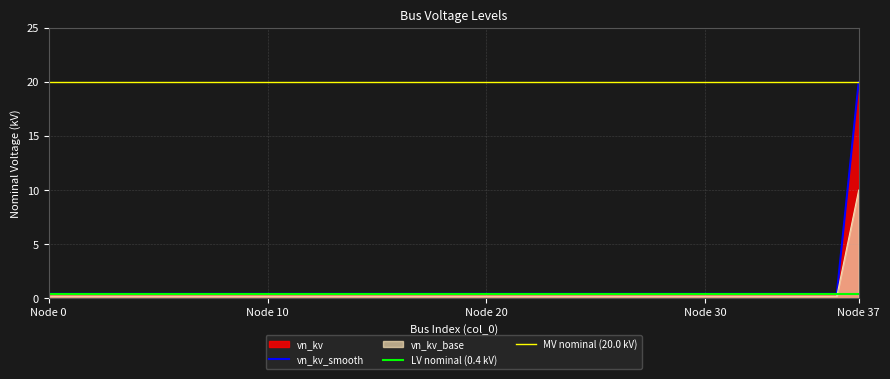

True or false: vn_kv_base and vn_kv_smooth cross at least once.

False